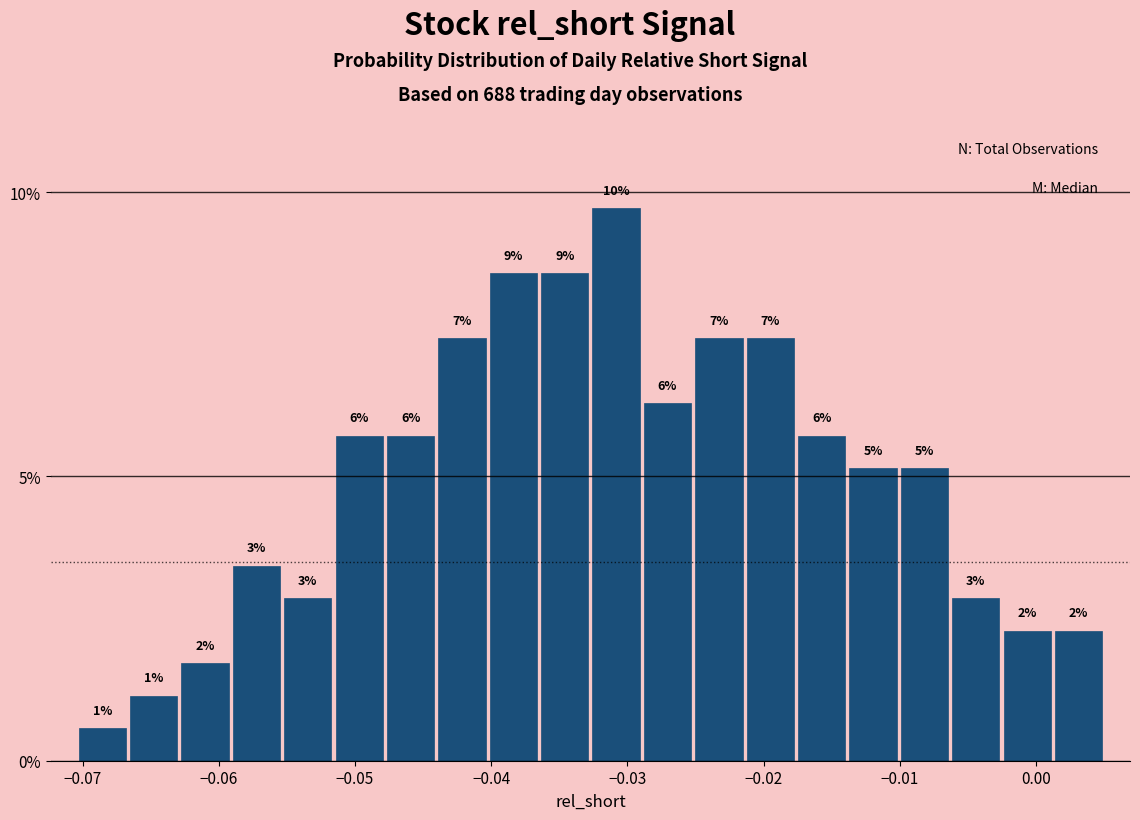

Read against the x-axis, roughly where is the centre of the tallest bar?

-0.031